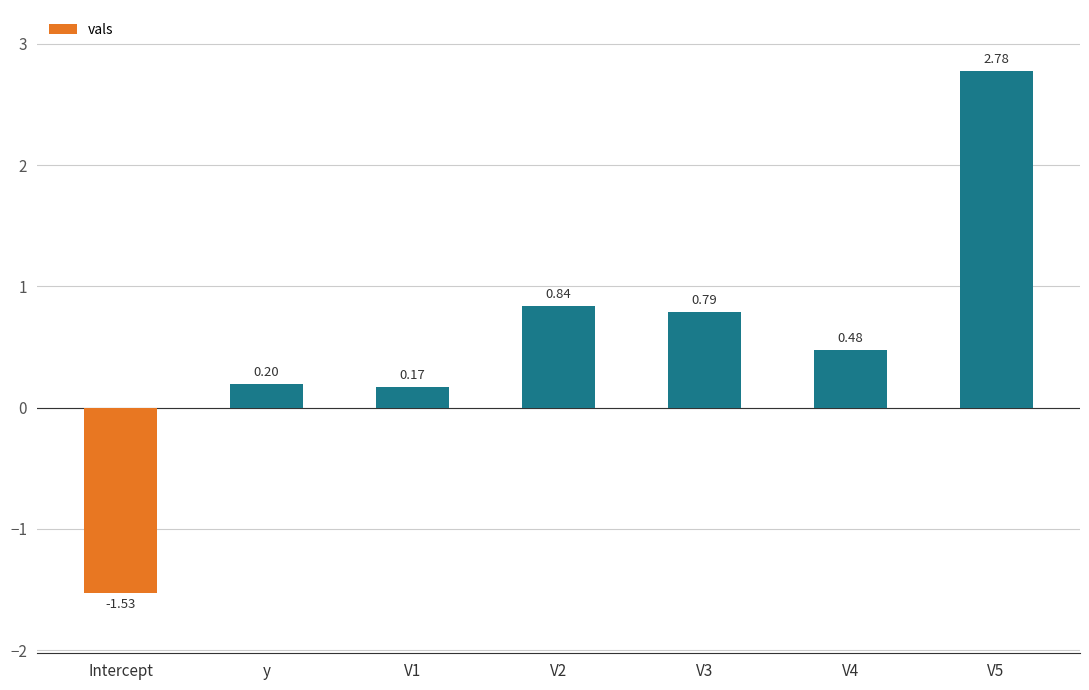

Where is the data nearest to the value 0?

V1